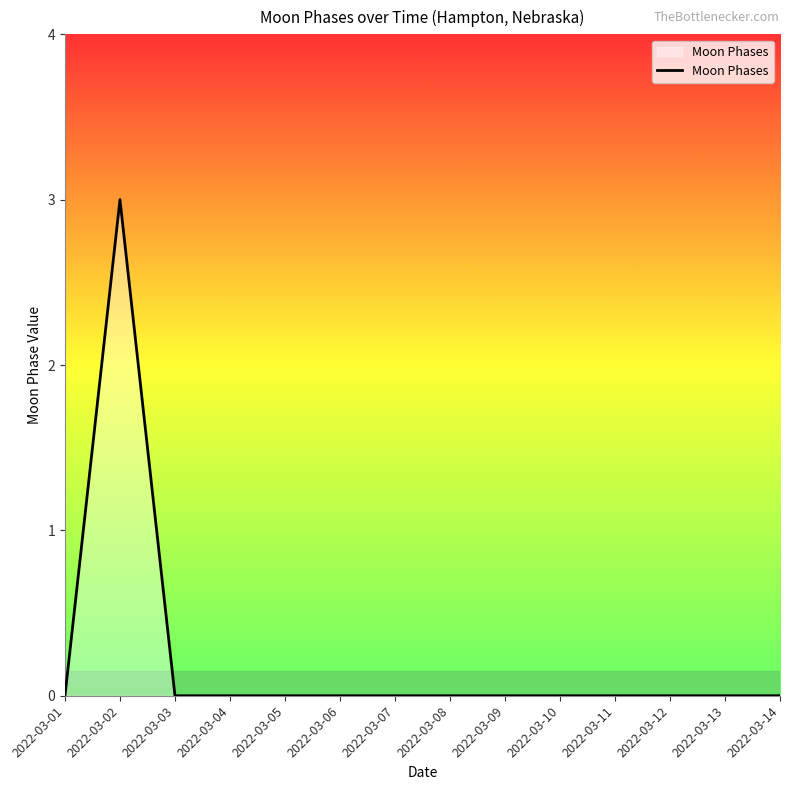

Reading left to right, extract all data points from this chart.

2022-03-01=0	2022-03-02=3	2022-03-03=0	2022-03-04=0	2022-03-05=0	2022-03-06=0	2022-03-07=0	2022-03-08=0	2022-03-09=0	2022-03-10=0	2022-03-11=0	2022-03-12=0	2022-03-13=0	2022-03-14=0